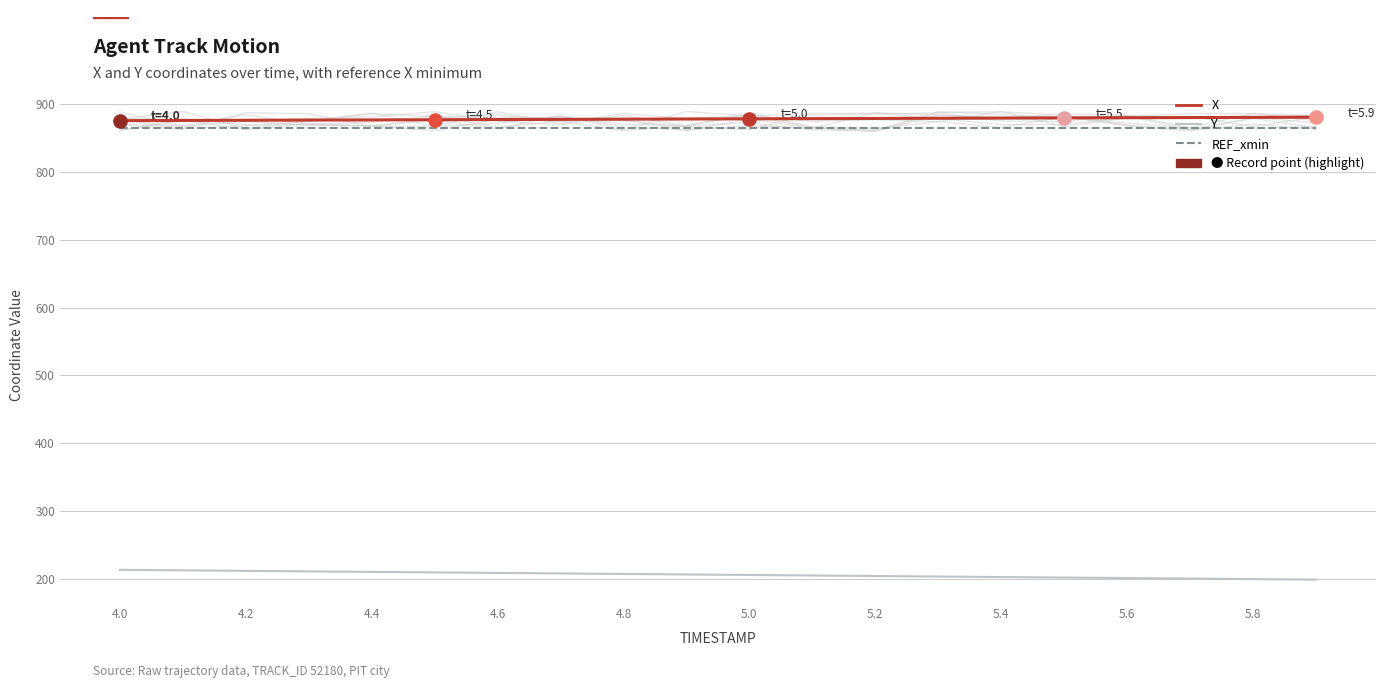

Which series has the widest spread of Y values?

Y